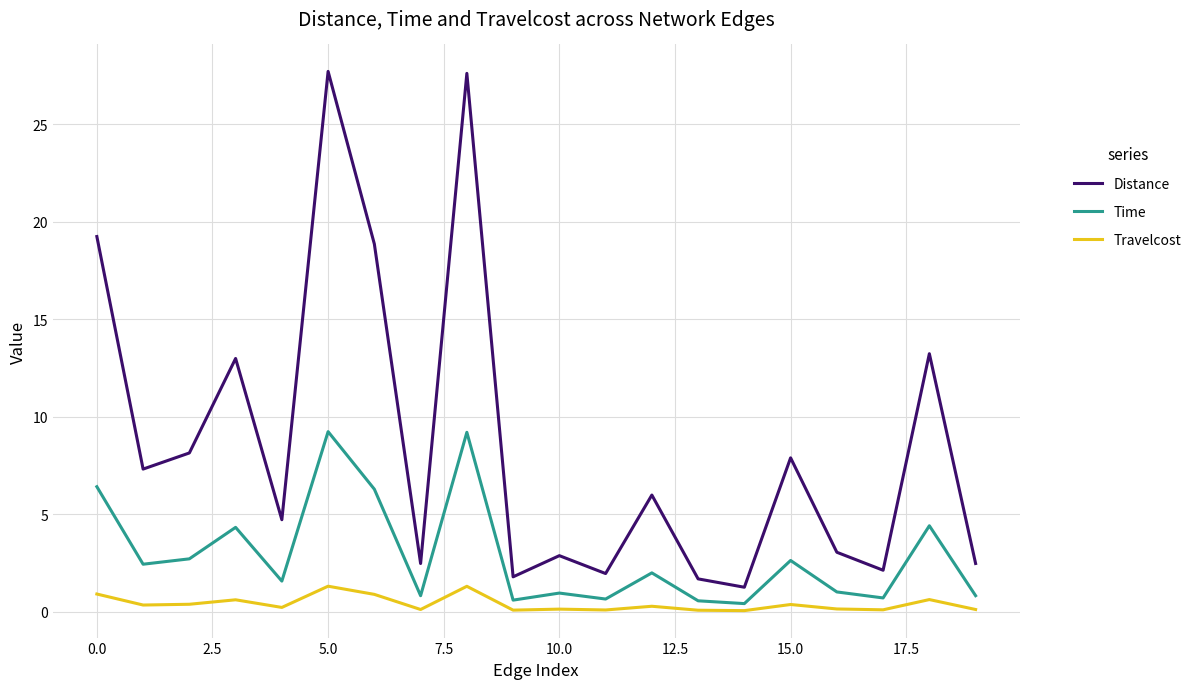

True or false: Distance and Travelcost intersect in this chart.

False